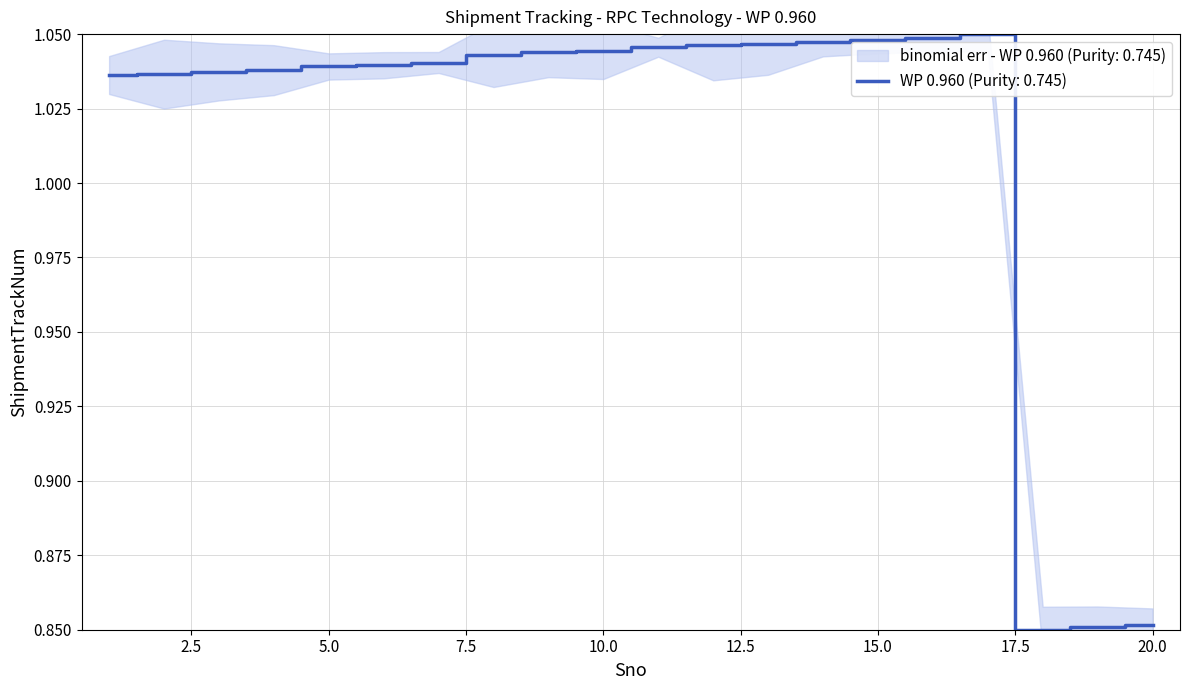

How many data points are less than 1?

3